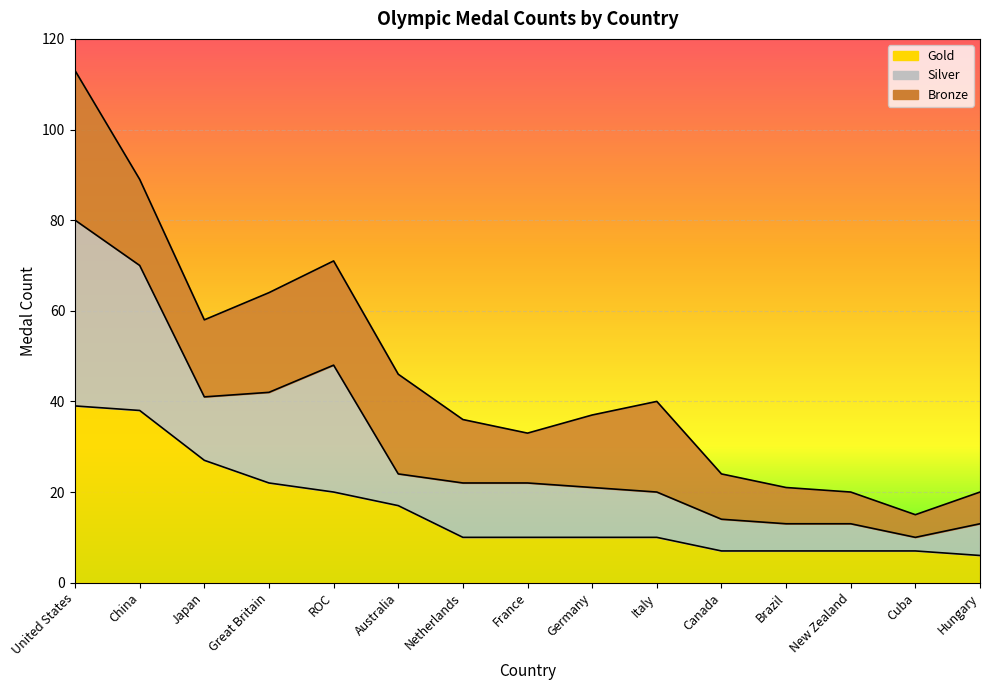

At which category does the chart reach its peak across all series?

United States